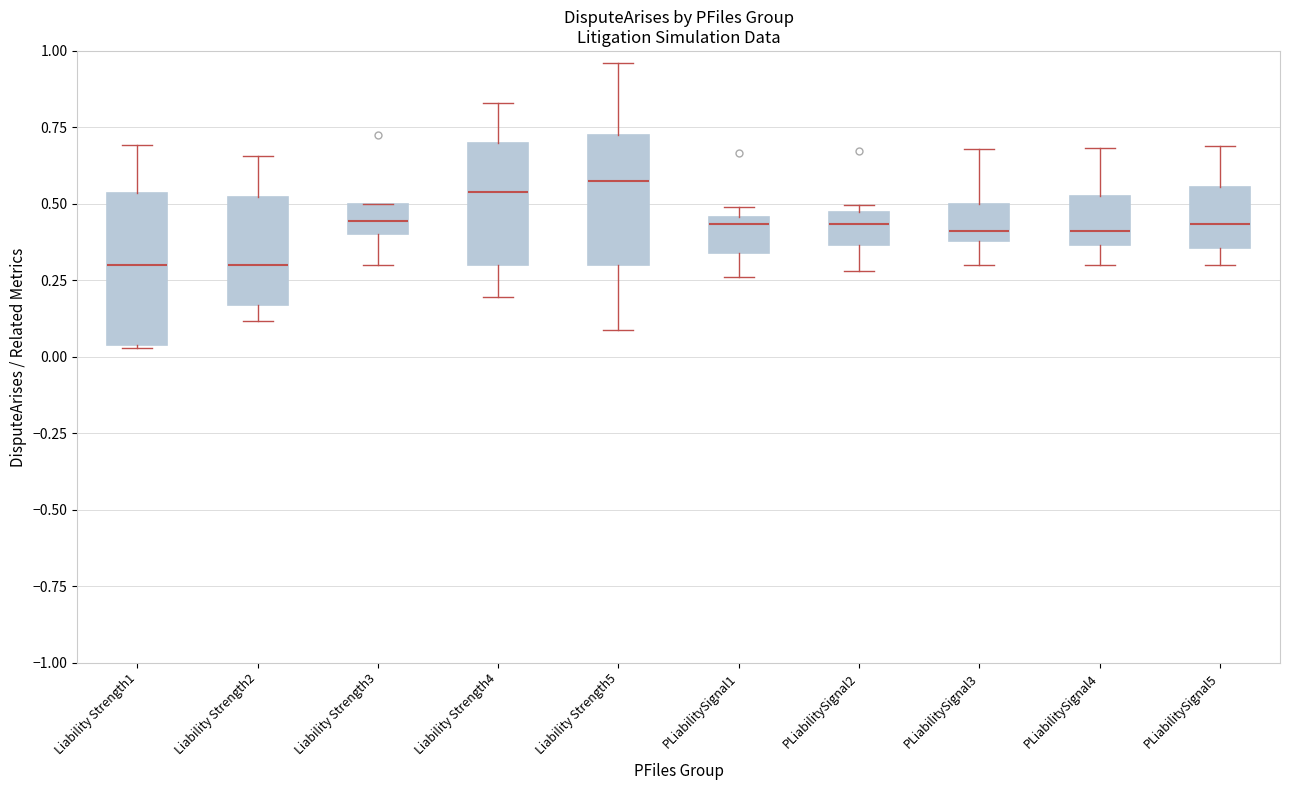

Reading left to right, transcribe this box plot: for each box, give where its median line is, the range the box spans, and where its two whiskers end, as read against the y-axis. The values are not printed on the chart, so give them approximately, as read against the axis.

Liability Strength1: median 0.30, box 0.05 to 0.55, whiskers 0.05 to 0.70
Liability Strength2: median 0.30, box 0.15 to 0.50, whiskers 0.10 to 0.65
Liability Strength3: median 0.45, box 0.40 to 0.50, whiskers 0.30 to 0.50
Liability Strength4: median 0.55, box 0.30 to 0.70, whiskers 0.20 to 0.85
Liability Strength5: median 0.60, box 0.30 to 0.75, whiskers 0.10 to 0.95
PLiabilitySignal1: median 0.45 (just below the box's upper edge), box 0.35 to 0.45, whiskers 0.25 to 0.50
PLiabilitySignal2: median 0.45 (inside the box), box 0.35 to 0.45, whiskers 0.30 to 0.50
PLiabilitySignal3: median 0.40 (just above the box's lower edge), box 0.40 to 0.50, whiskers 0.30 to 0.70
PLiabilitySignal4: median 0.40, box 0.35 to 0.55, whiskers 0.30 to 0.70
PLiabilitySignal5: median 0.45, box 0.35 to 0.55, whiskers 0.30 to 0.70